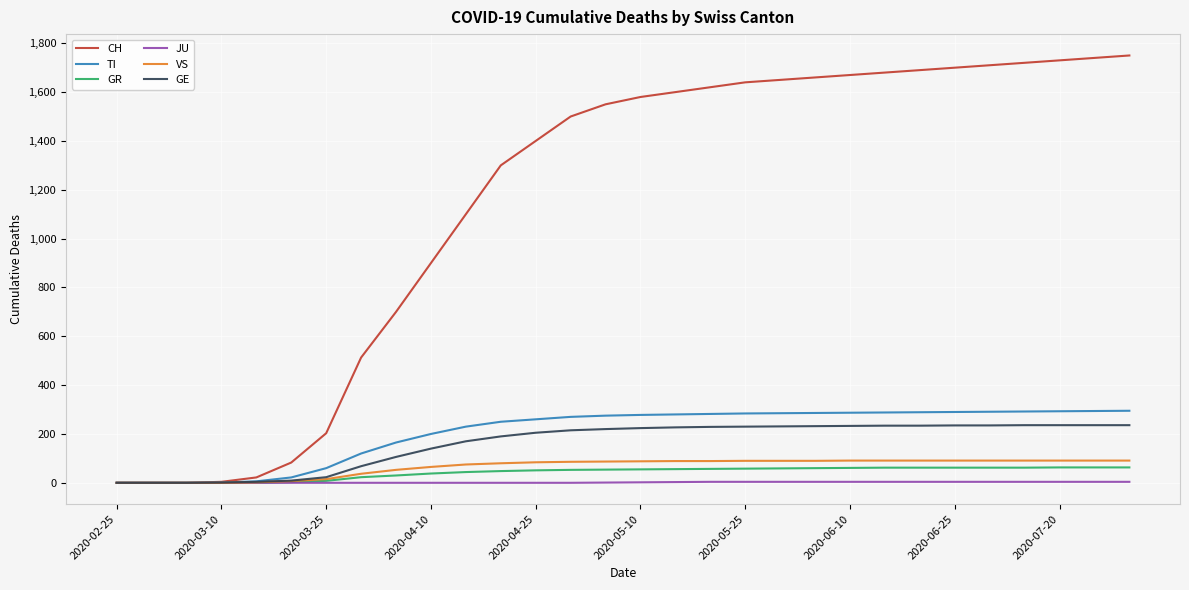

Which series has the largest total across all categories?

CH